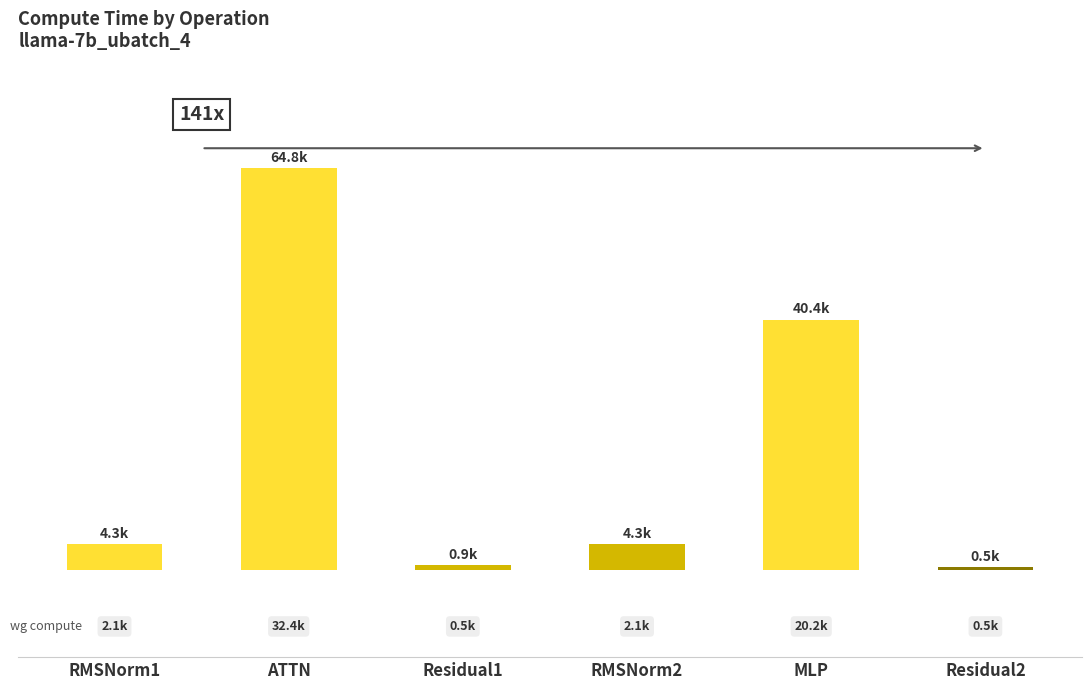

Does the chart contain any negative values?

No